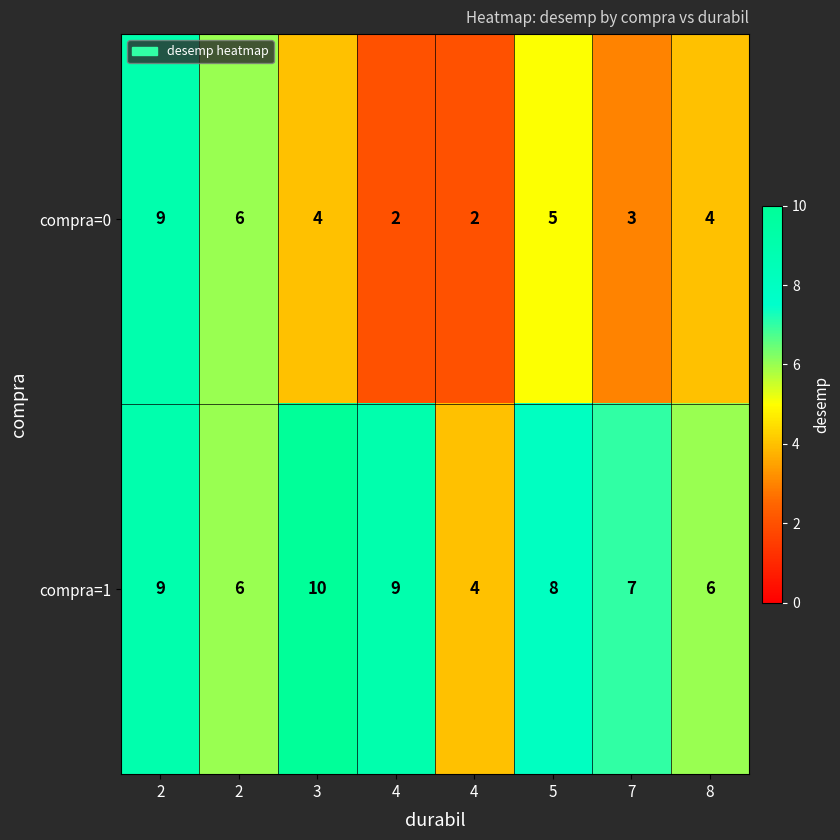

At which category is the sum across all series the highest?

2